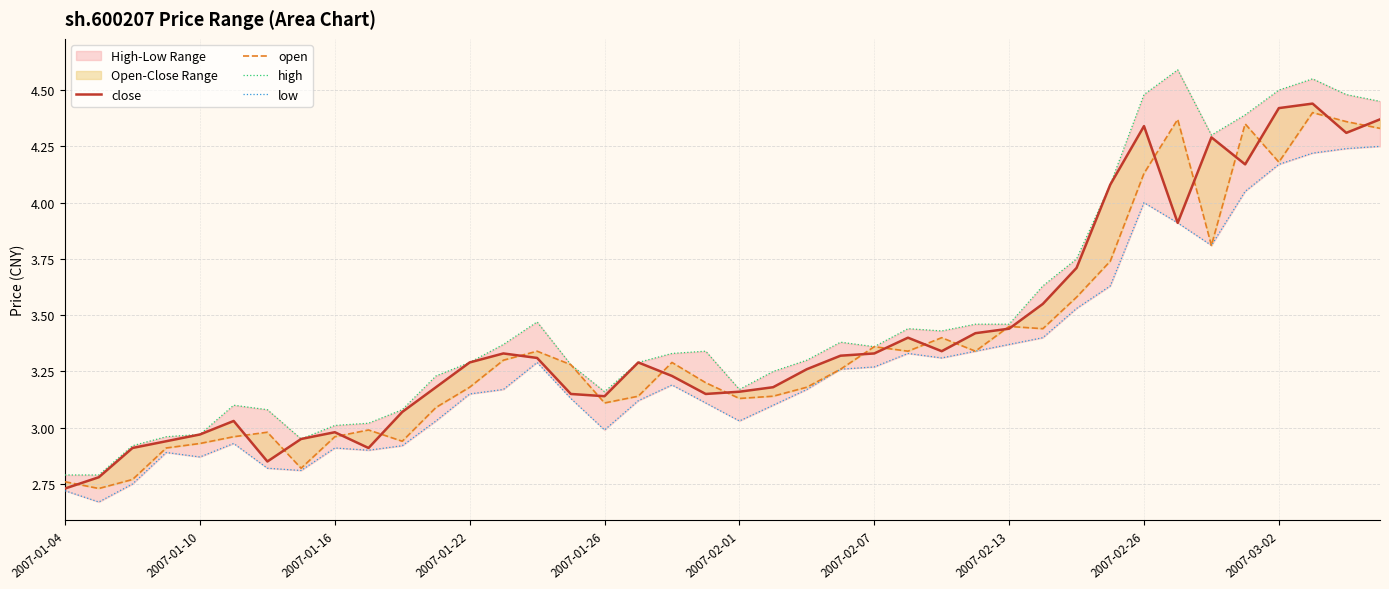

What is the approximate value of open at 35?

4.3